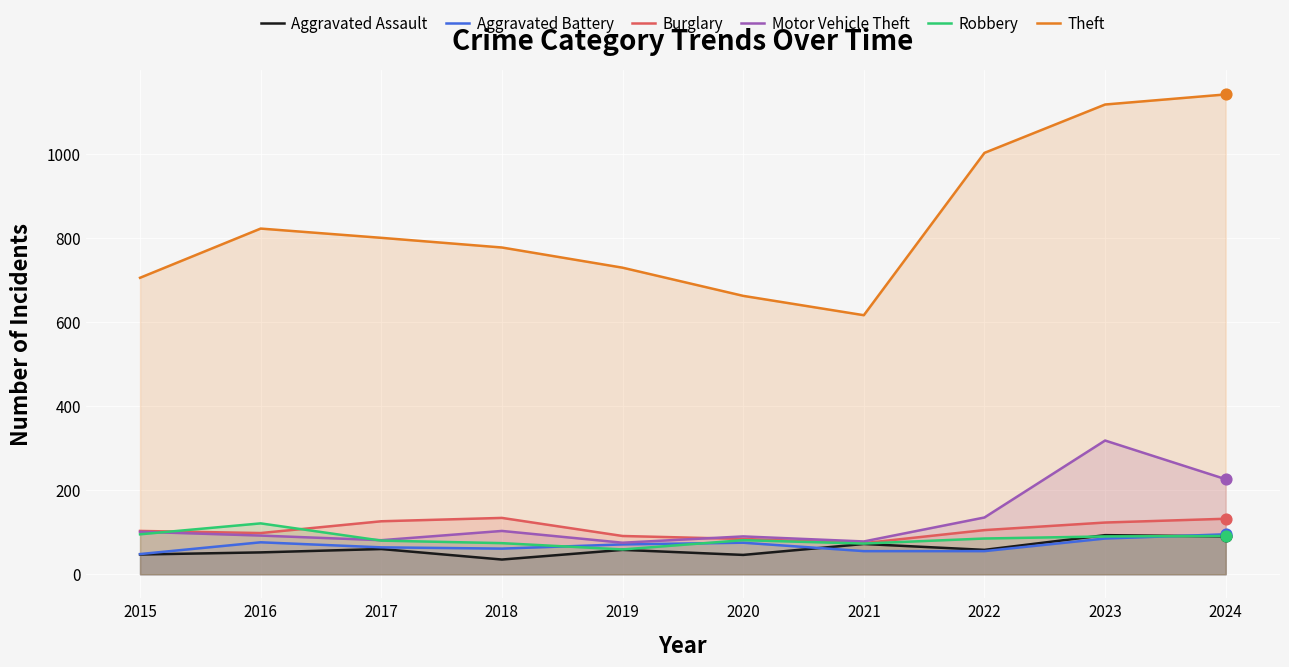

What are all the series names shown in the legend?

Aggravated Assault, Aggravated Battery, Burglary, Motor Vehicle Theft, Robbery, Theft